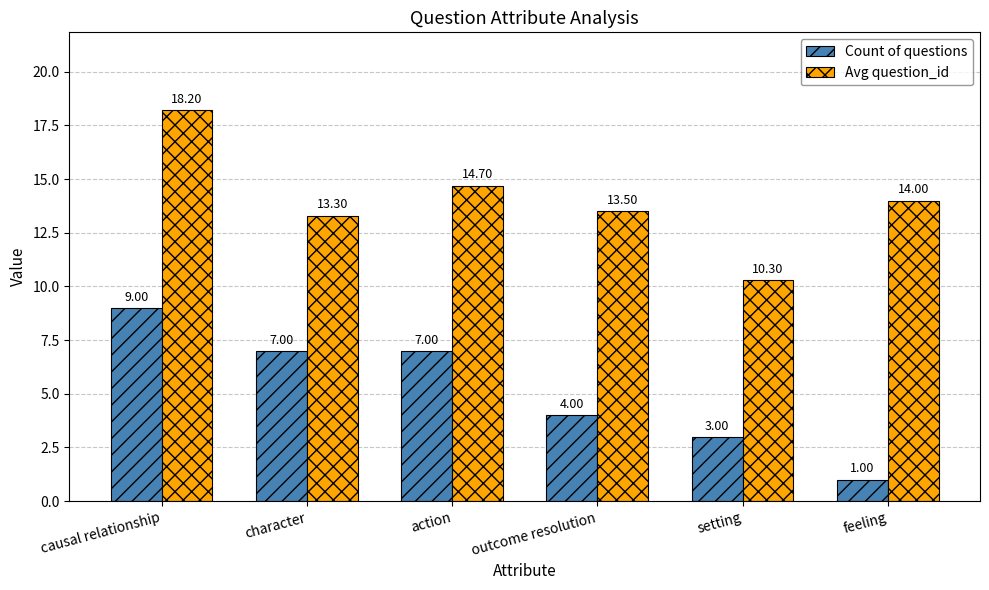

What is the average value of the Avg question_id series?

14.0